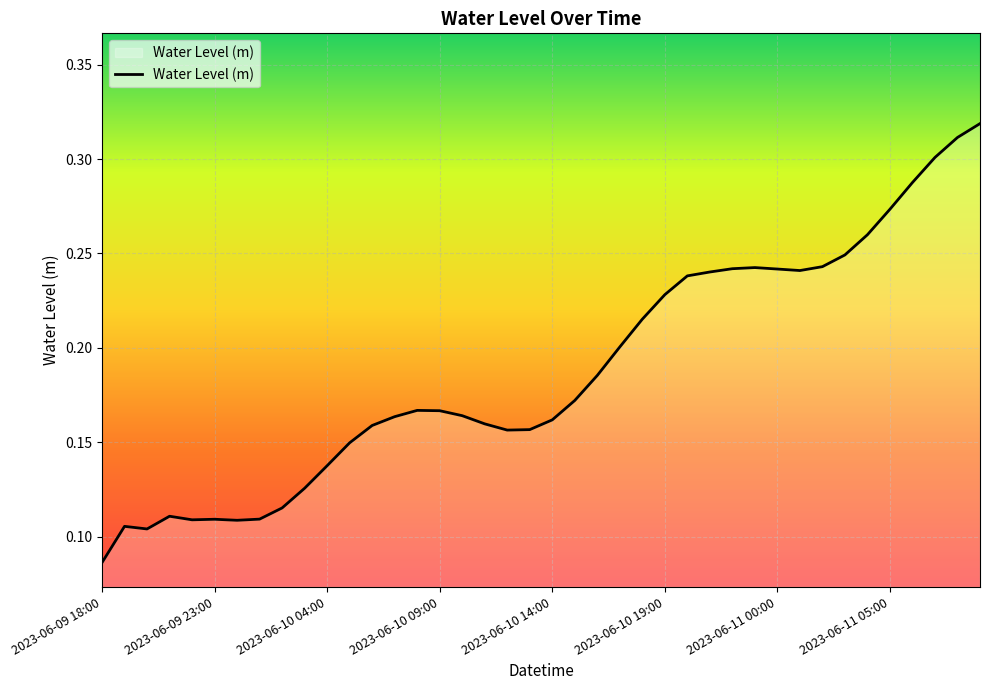

True or false: the data has more than 2 interior local peaks.

True